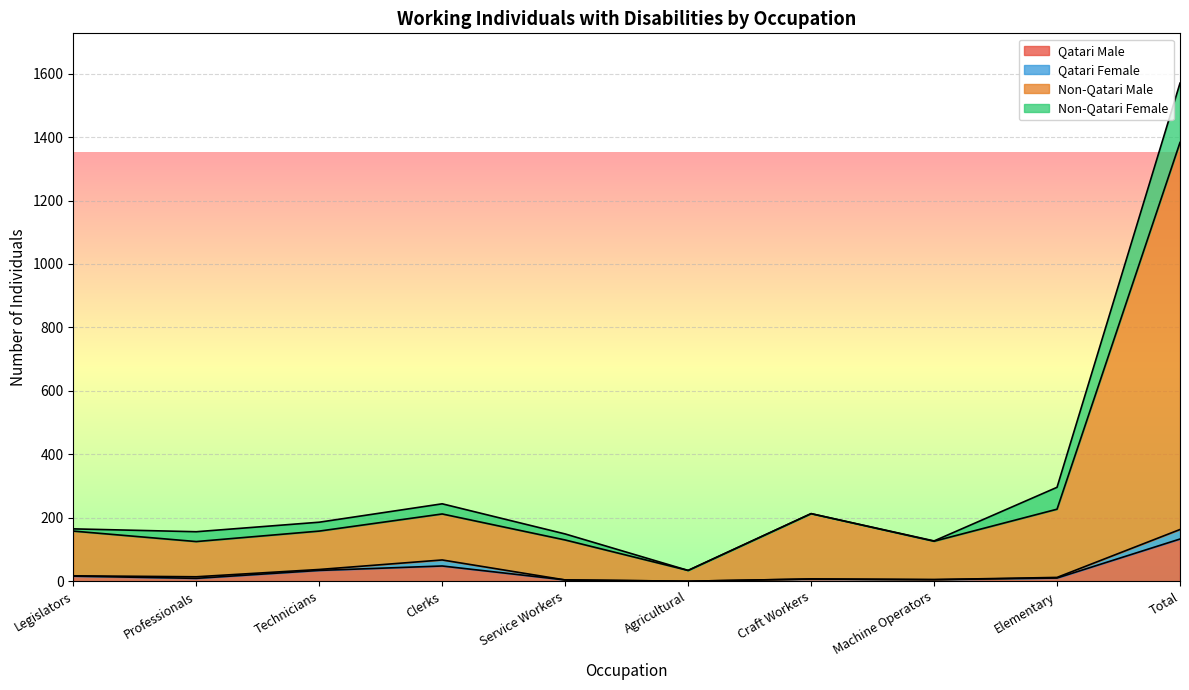

At which category is the sum across all series the highest?

Total